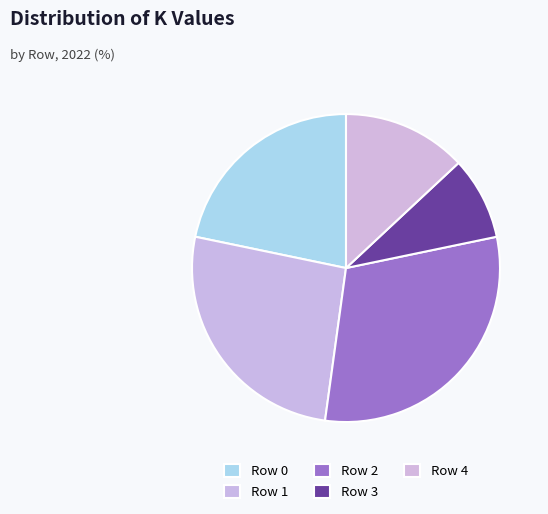

Rank the categories by value from highest to lowest.

Row 2, Row 1, Row 0, Row 4, Row 3